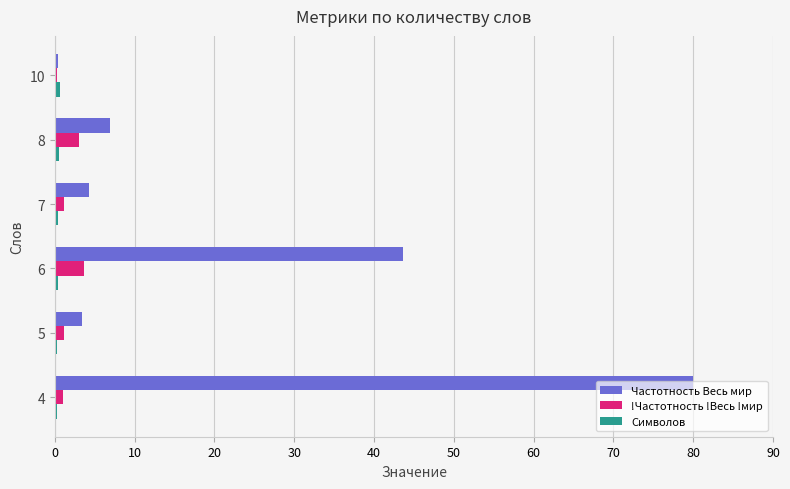

Which series has the largest total across all categories?

Частотность Весь мир